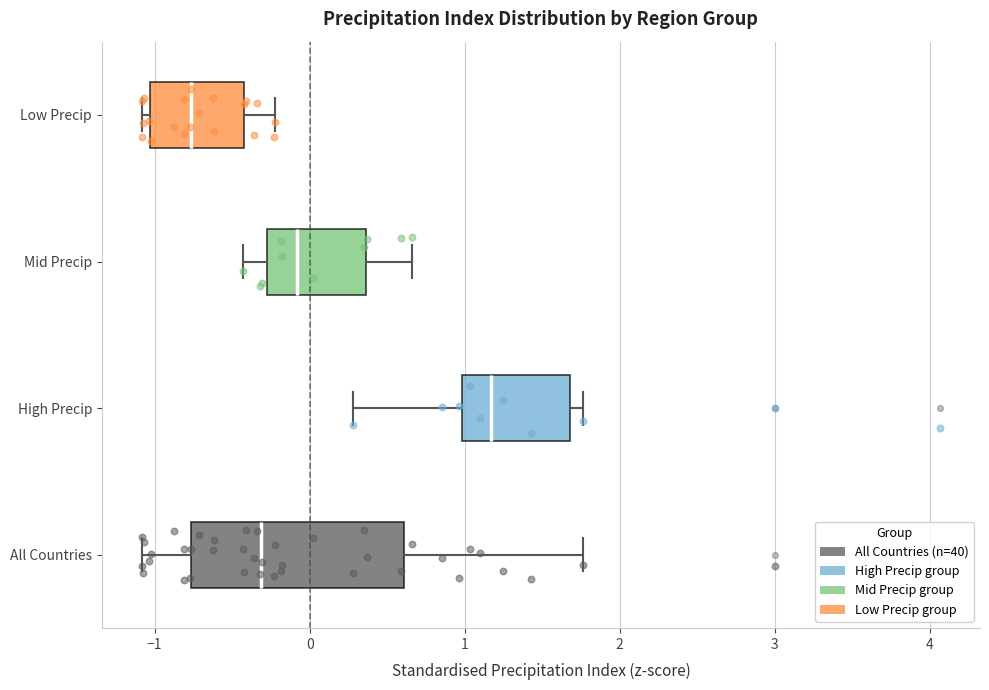

Reading bottom to top, read every box against the x-axis: the position of its median line, the range the box covers, and the ends of its whiskers. The values are not printed on the chart, so give them approximately, as read against the axis.

All Countries: median -0.3, box -0.8 to 0.6, whiskers -1.1 to 1.8
High Precip: median 1.2, box 1.0 to 1.7, whiskers 0.3 to 1.8
Mid Precip: median -0.1, box -0.3 to 0.4, whiskers -0.4 to 0.7
Low Precip: median -0.8, box -1.0 to -0.4, whiskers -1.1 to -0.2